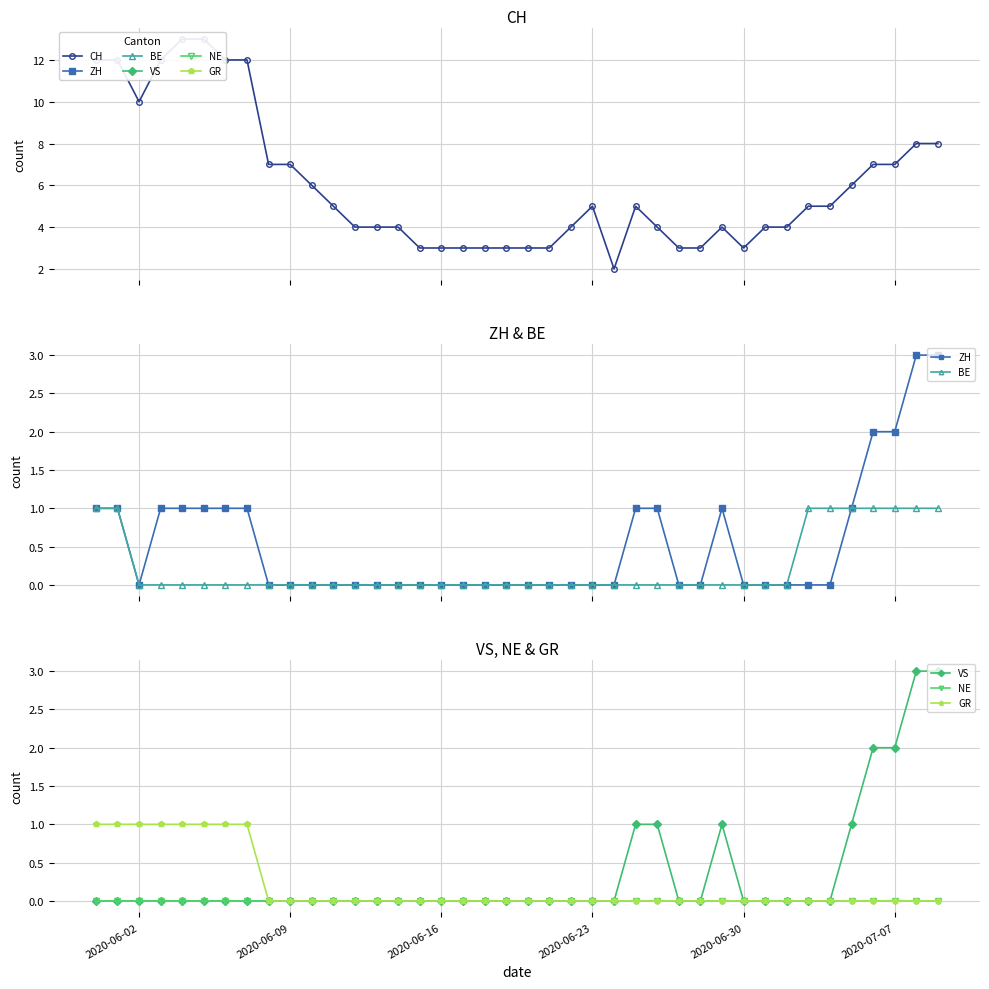

Count the number of categories in the chart.

40